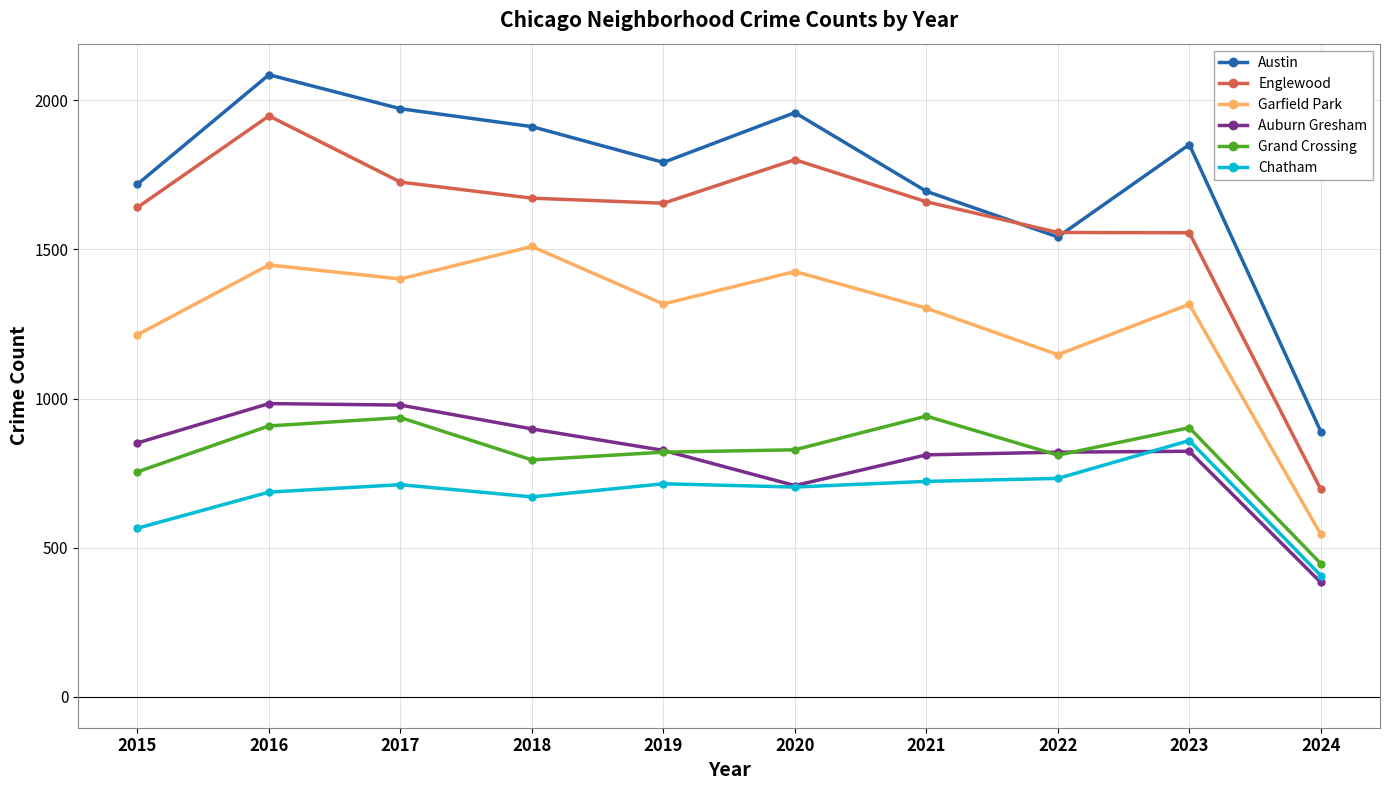

How many values in the Garfield Park series are below 1317?

5